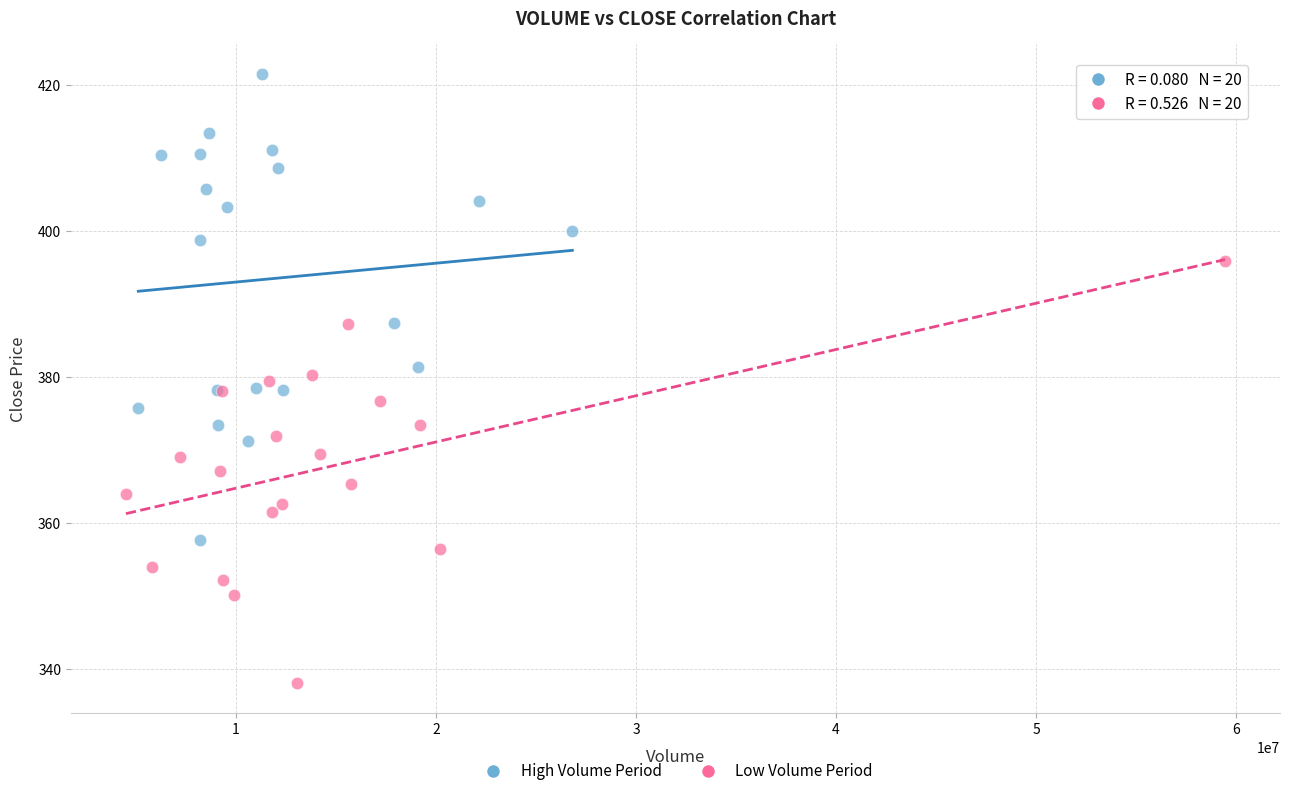

Which series has the widest spread of Y values?

High Volume Period